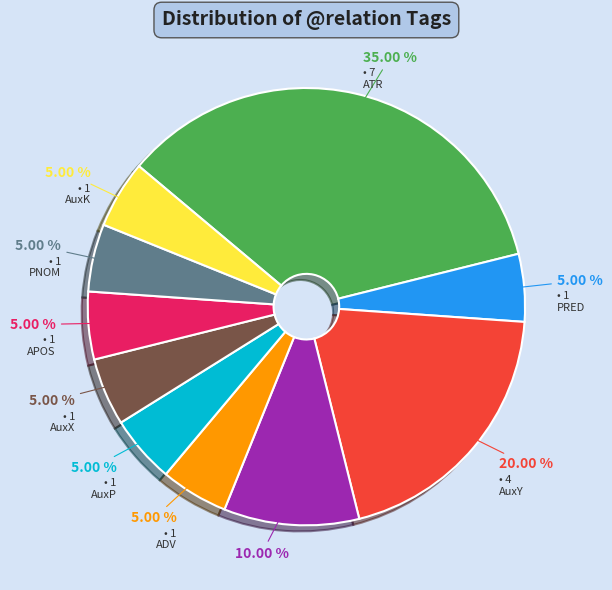

To the nearest percent, what portion does ATR represent?

35%